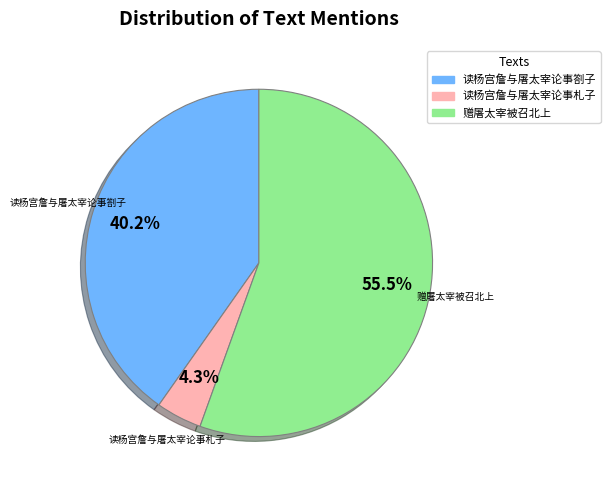

Which category has the smallest portion of the pie?

读杨宫詹与屠太宰论事札子